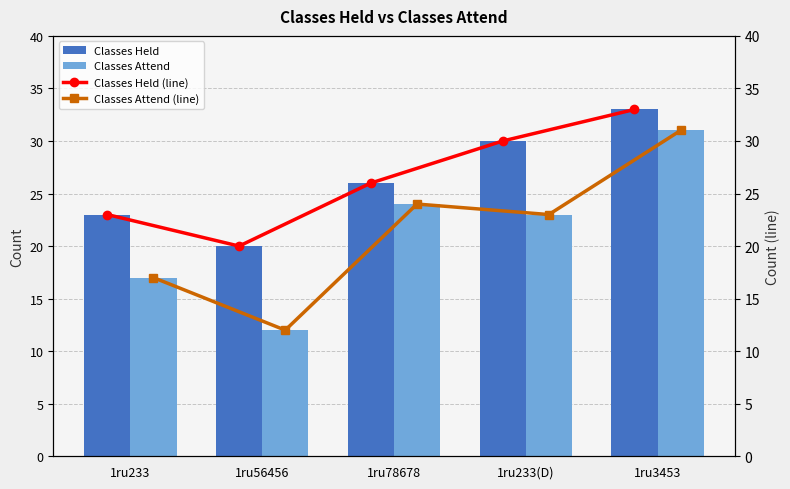

True or false: Classes Held has a value of 10 at 1ru56456.

False